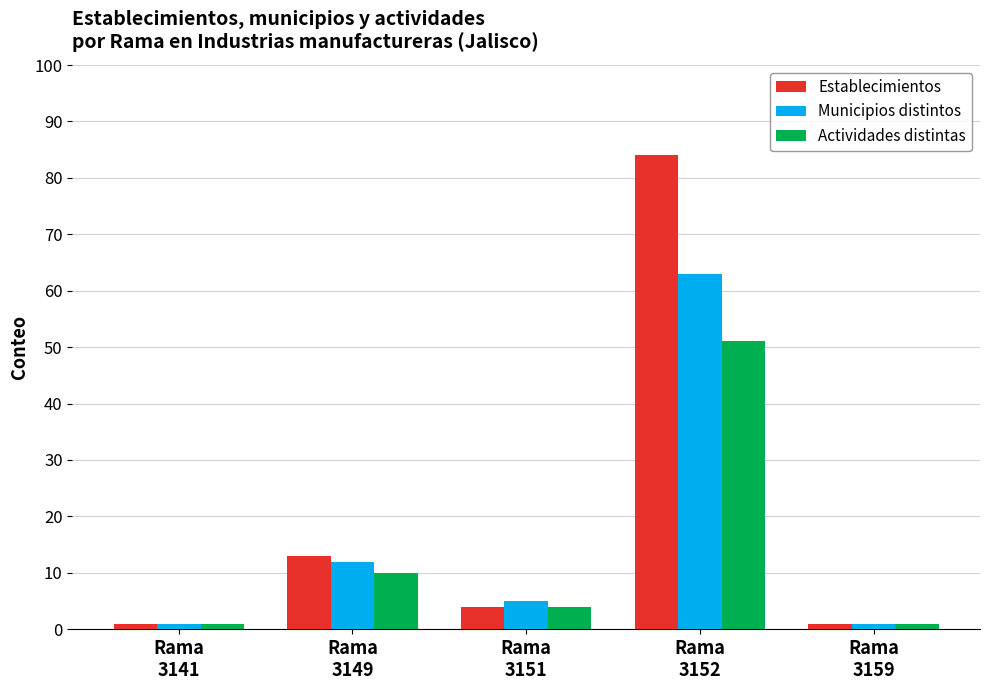

At which label is Municipios distintos closest to 32?

Rama
3149